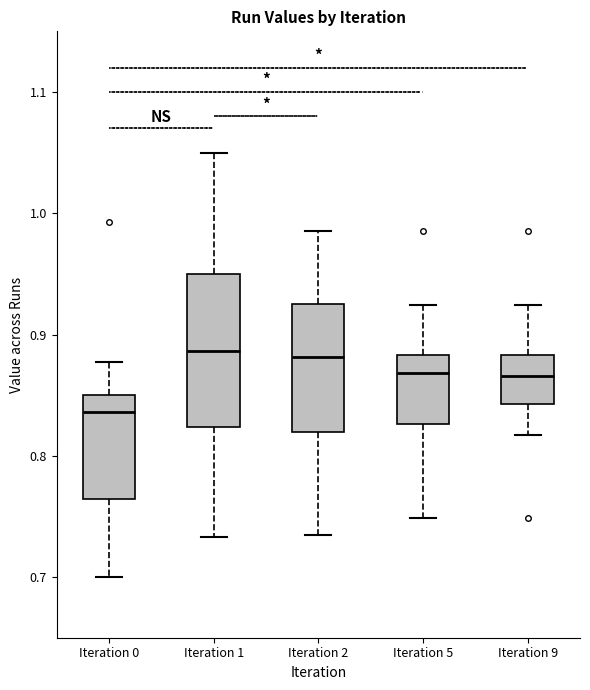

Reading left to right, read every box against the y-axis: the position of its median line, the range the box covers, and the ends of its whiskers. The values are not printed on the chart, so give them approximately, as read against the axis.

Iteration 0: median 0.84, box 0.76 to 0.85, whiskers 0.70 to 0.88
Iteration 1: median 0.89, box 0.82 to 0.95, whiskers 0.73 to 1.05
Iteration 2: median 0.88, box 0.82 to 0.93, whiskers 0.73 to 0.99
Iteration 5: median 0.87, box 0.83 to 0.88, whiskers 0.75 to 0.92
Iteration 9: median 0.87, box 0.84 to 0.88, whiskers 0.82 to 0.92